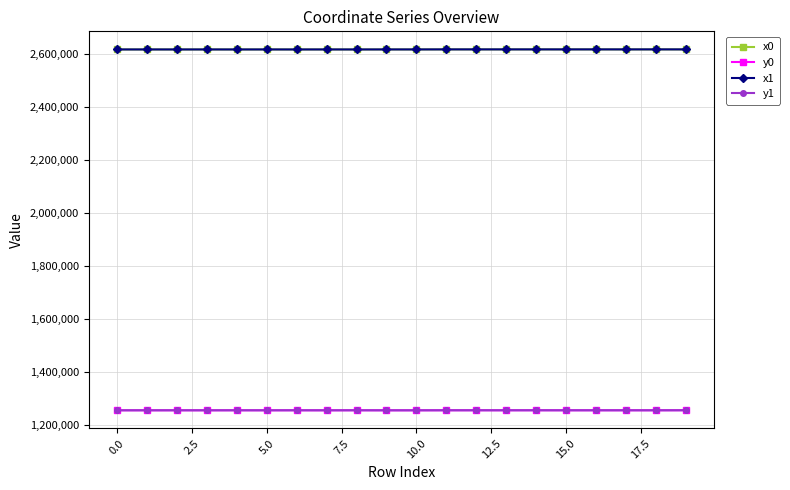

At how many categories does at least one series exceed 2277658?

20